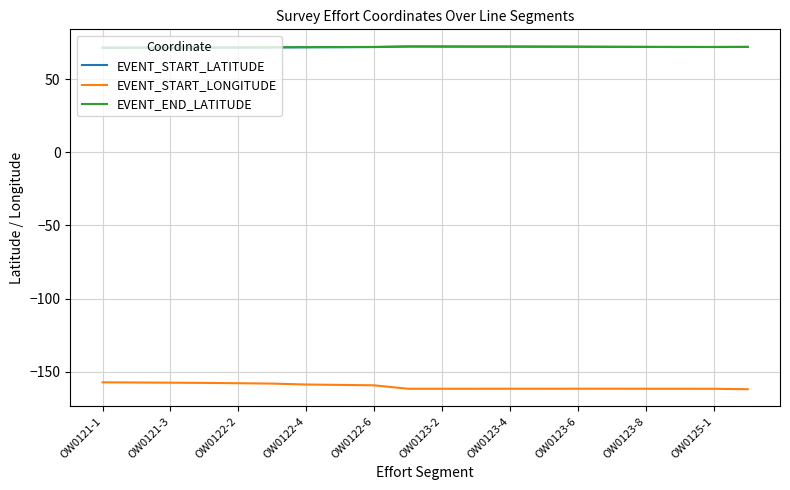

In EVENT_START_LATITUDE, how many points are lower than both neighbors (excluding endpoints)?

1